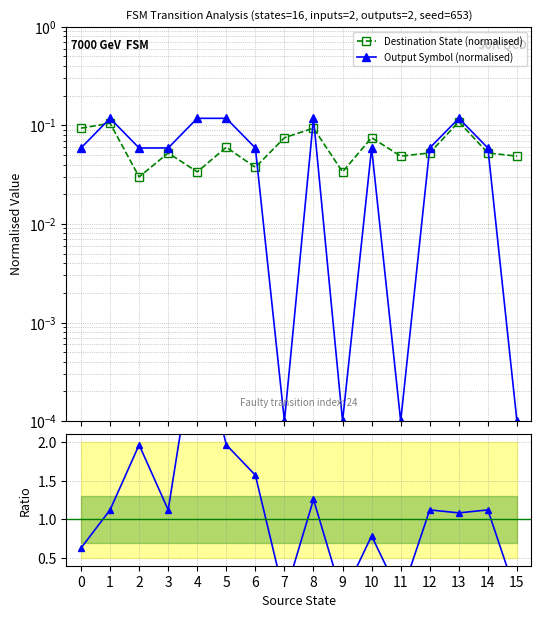

Does the chart have visible grid lines?

Yes